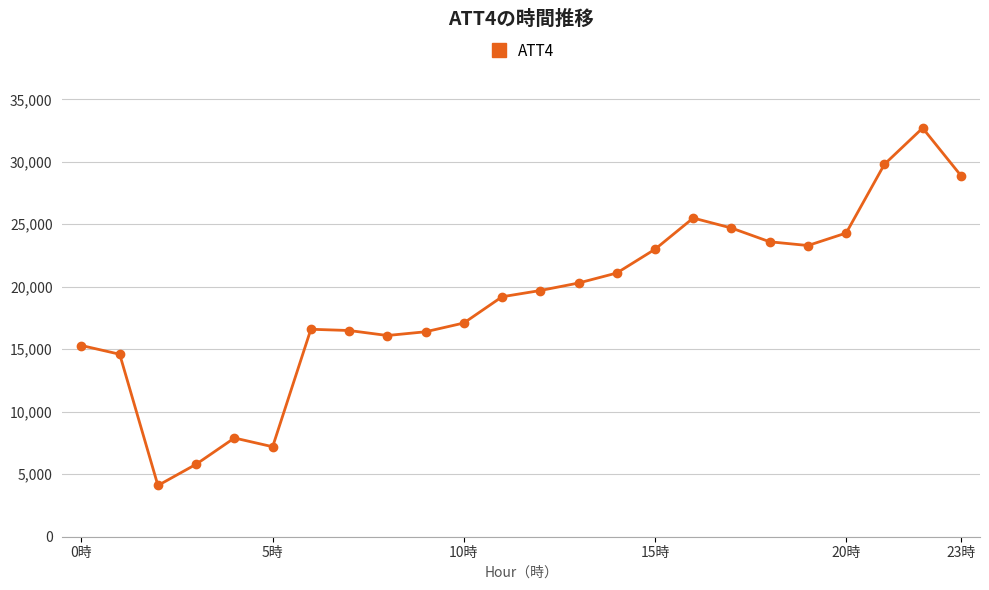

What is the greatest value displayed?

32700